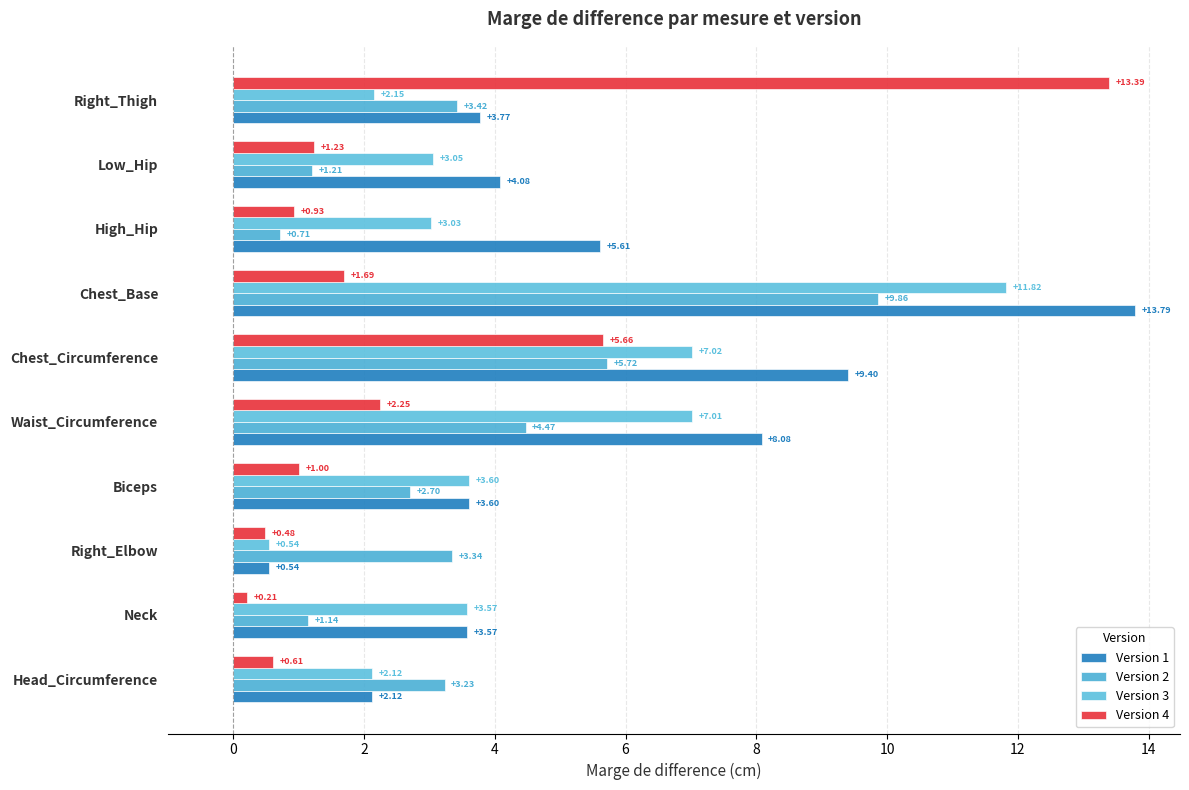

Reading left to right, extract all data points from this chart.

Version 1: 2.1	3.6	0.5	3.6	8.1	9.4	13.8	5.6	4.1	3.8
Version 2: 3.2	1.1	3.3	2.7	4.5	5.7	9.9	0.7	1.2	3.4
Version 3: 2.1	3.6	0.5	3.6	7.0	7.0	11.8	3.0	3.0	2.1
Version 4: 0.6	0.2	0.5	1.0	2.2	5.7	1.7	0.9	1.2	13.4